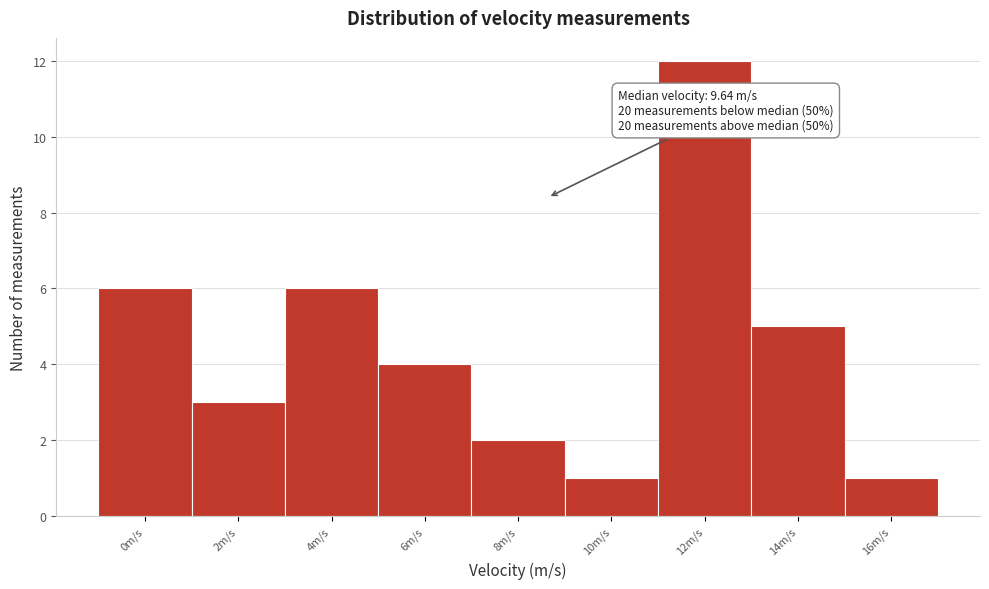

Reading left to right, extract all data points from this chart.

6	3	6	4	2	1	12	5	1